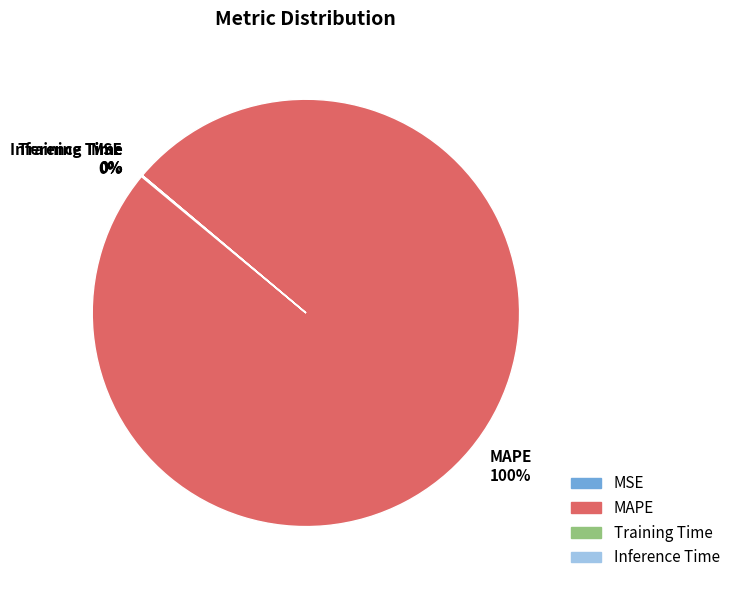

Is there any slice that represents more than half of the pie?

Yes